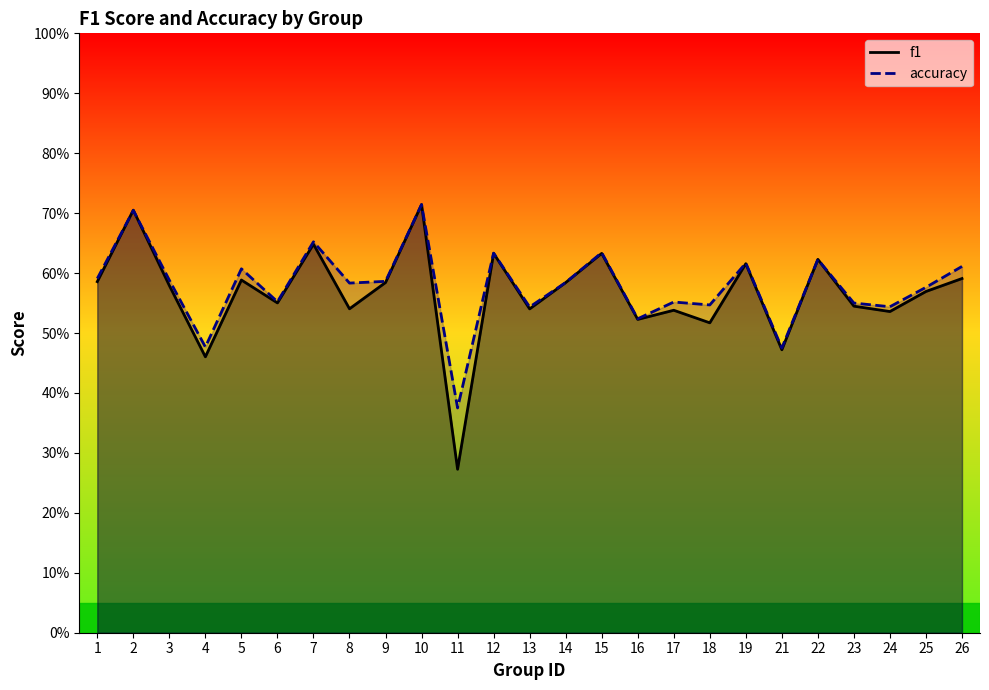

How many series are shown in this chart?

2